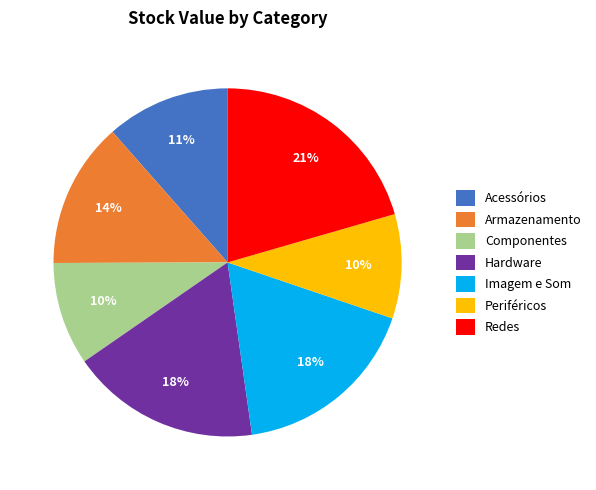

To the nearest percent, what is the difference between the largest and smallest slice percentages?

11%